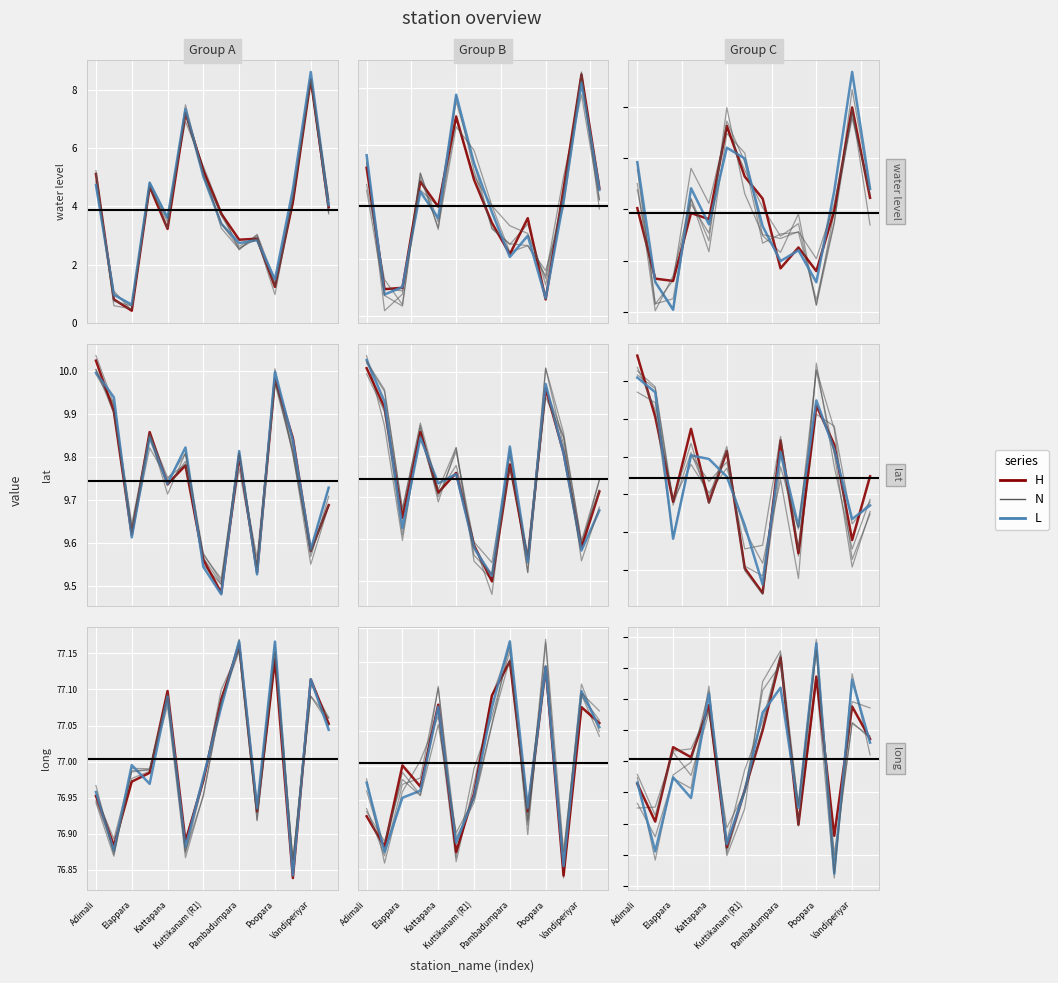

What is the value of the lat point at the 5th from the left?

9.7